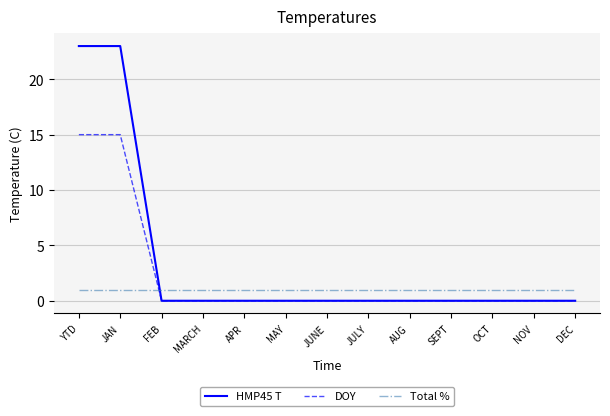

List the series in order of their overall mean, lowest first.

Total %, DOY, HMP45 T